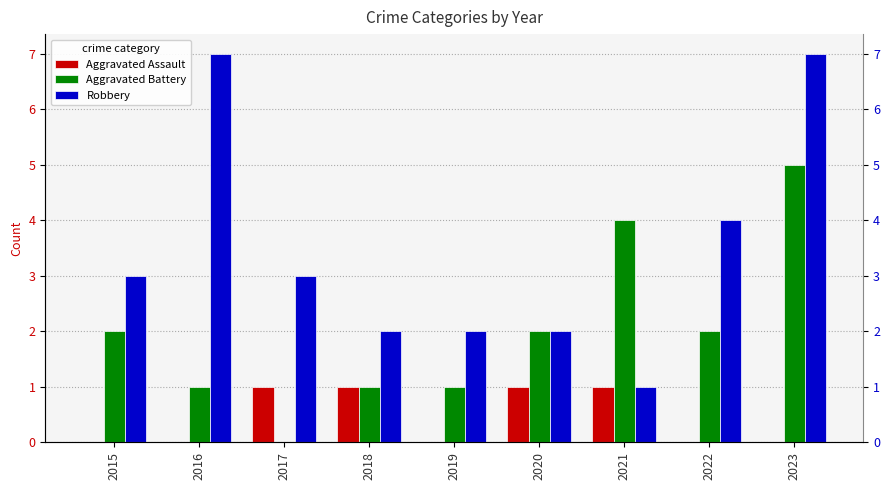

Reading right to left, transcribe all the data shown in this chart.

Aggravated Assault: 2023=0	2022=0	2021=1	2020=1	2019=0	2018=1	2017=1	2016=0	2015=0
Aggravated Battery: 2023=5	2022=2	2021=4	2020=2	2019=1	2018=1	2017=0	2016=1	2015=2
Robbery: 2023=7	2022=4	2021=1	2020=2	2019=2	2018=2	2017=3	2016=7	2015=3